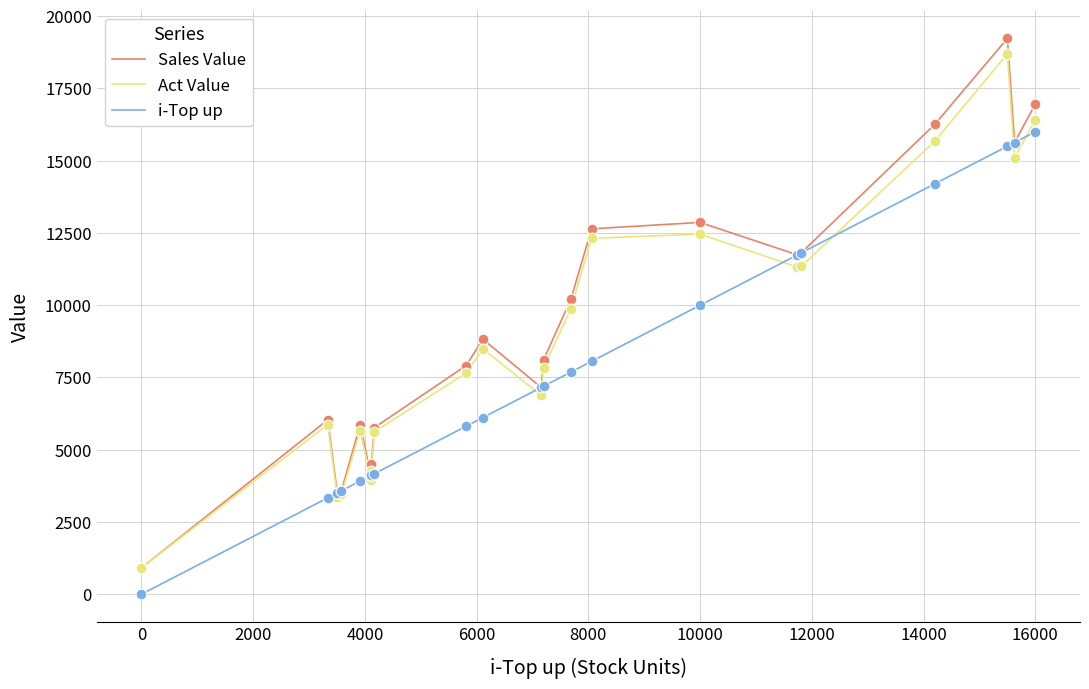

What are all the series names shown in the legend?

Sales Value, Act Value, i-Top up